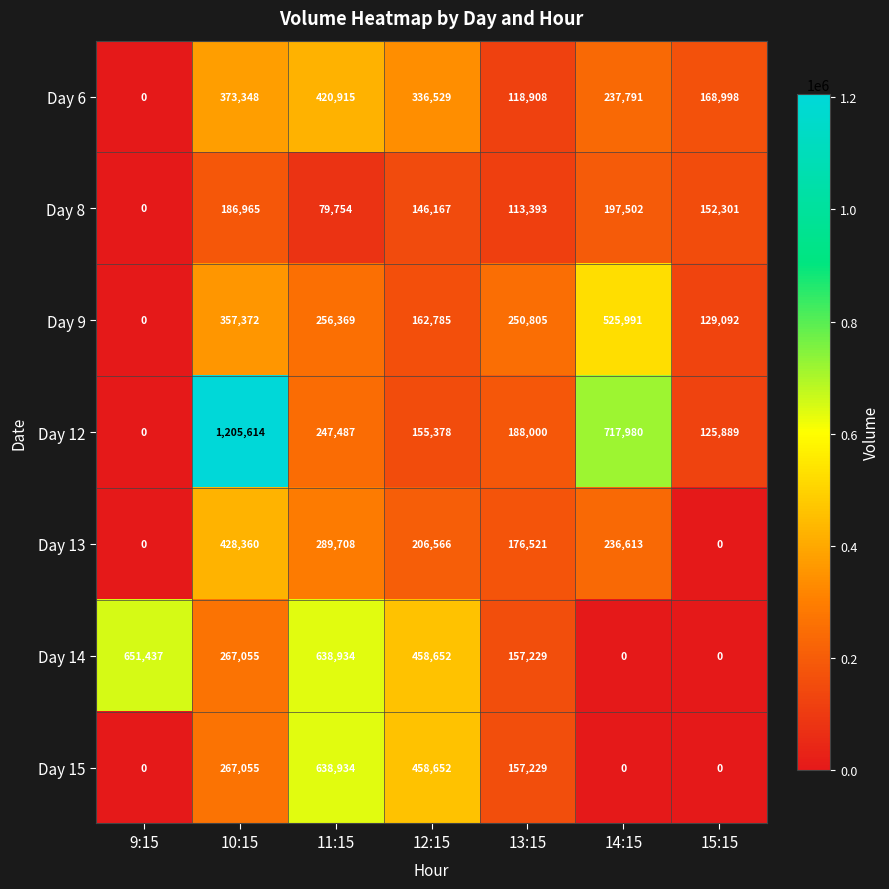

Is it true that Day 14 equals 638934 at 11:15?

True